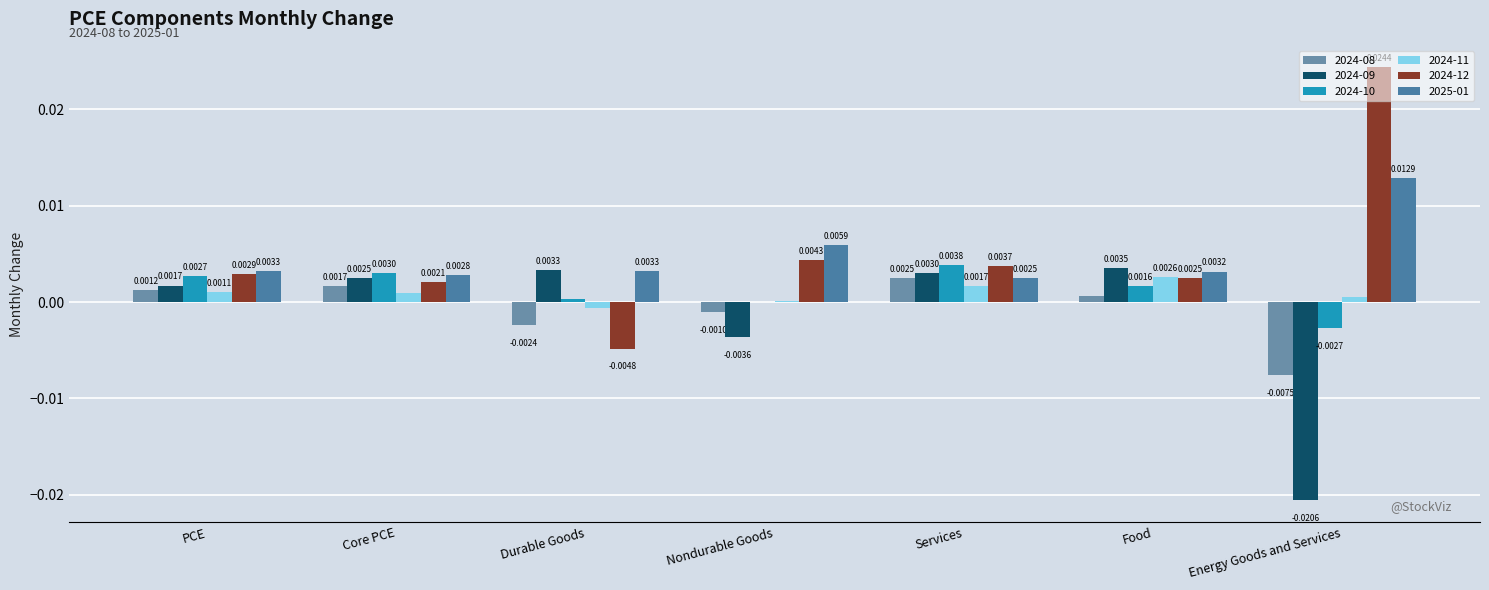

At which category is the sum across all series the highest?

Services